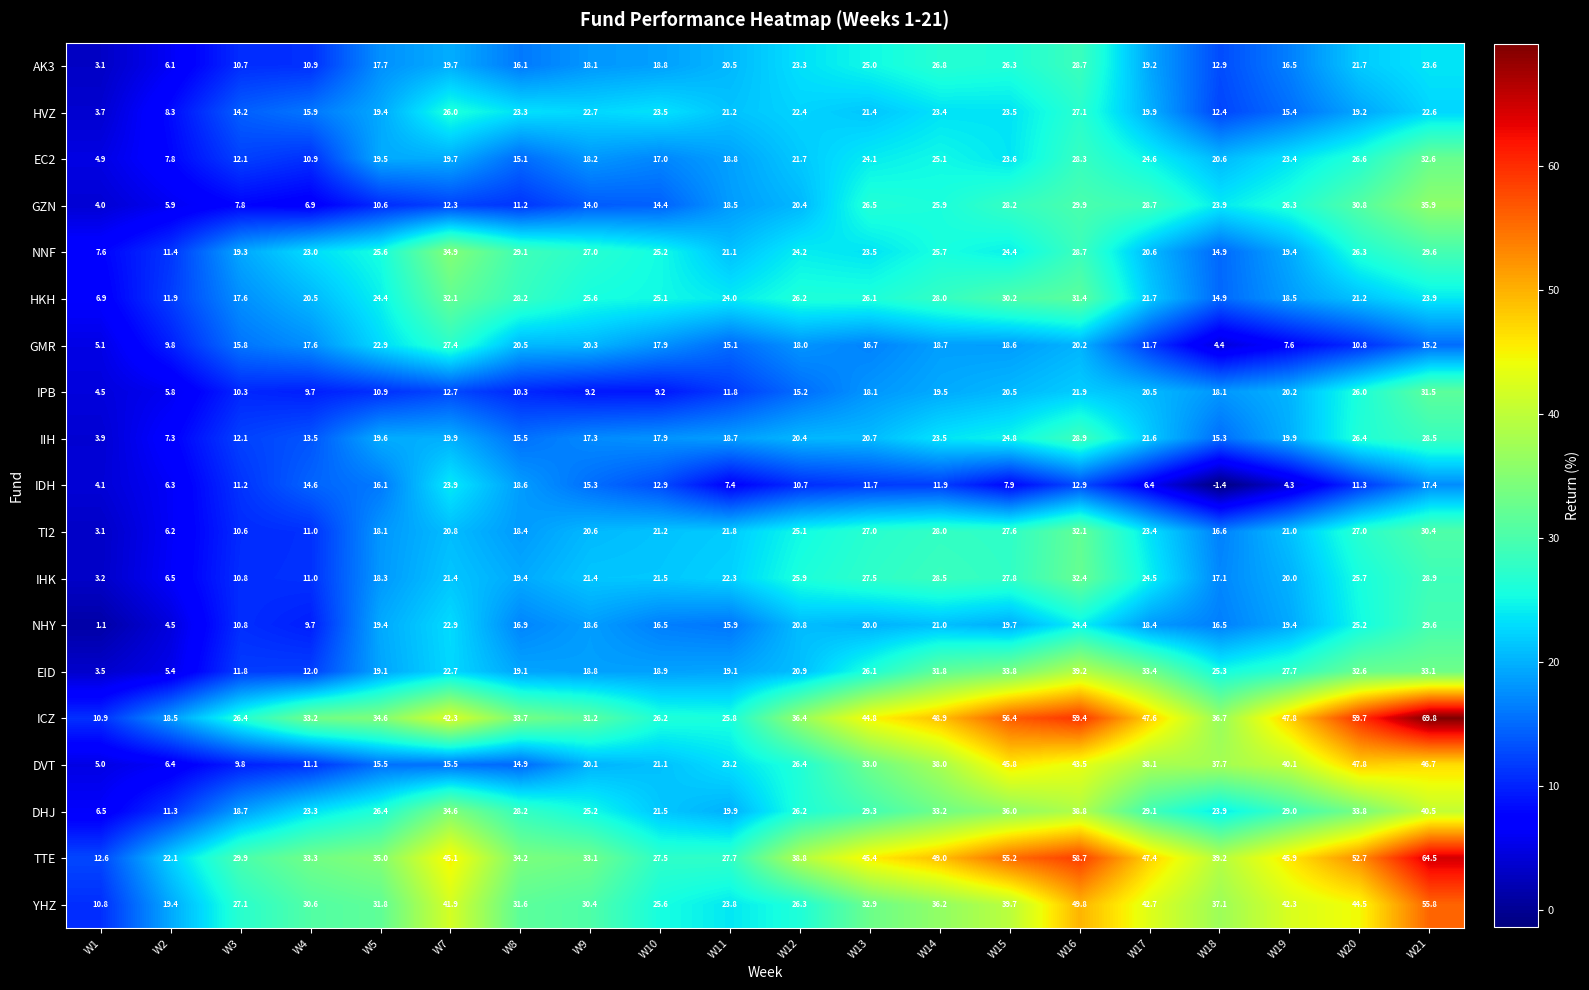

What is the maximum value for HVZ?

27.1